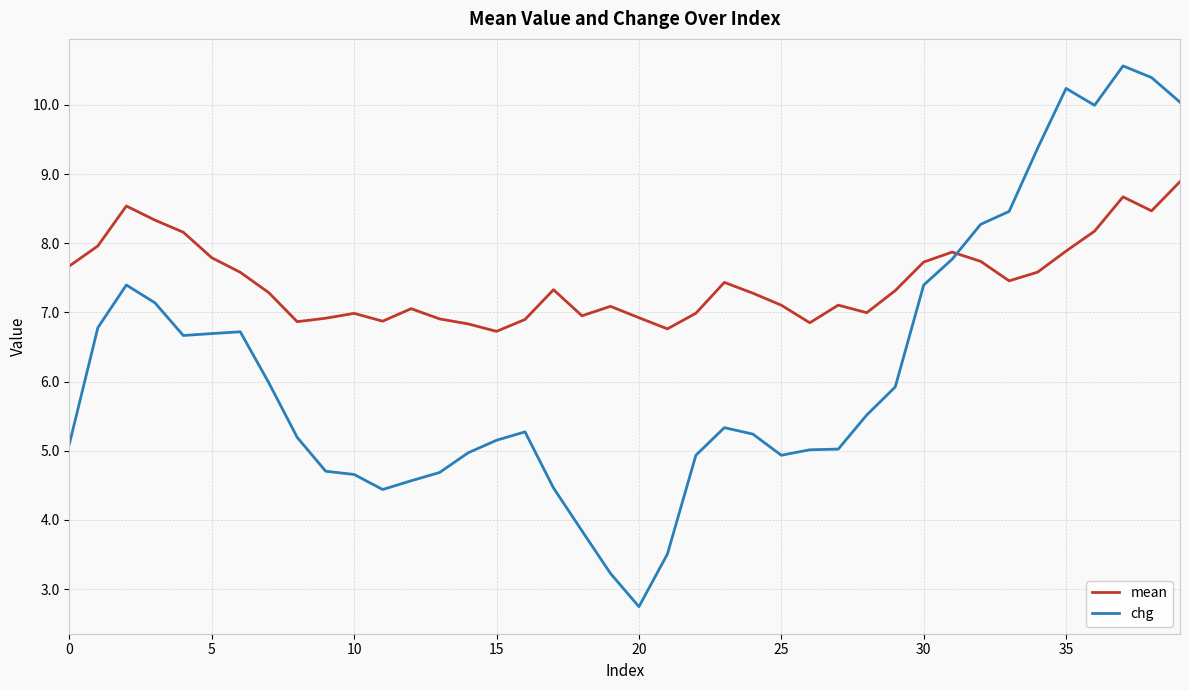

How many interior local peaks does the mean series have?

9